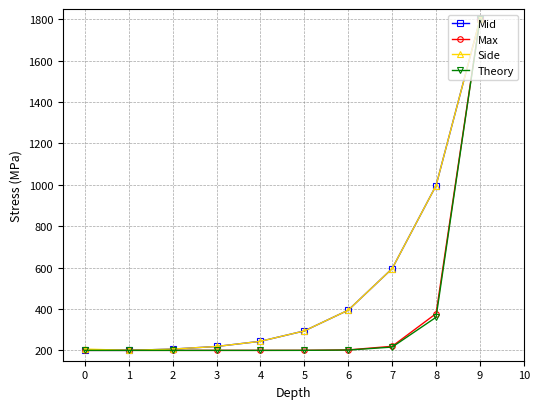

The Theory series shows 290.6 at 6. True or false?

False